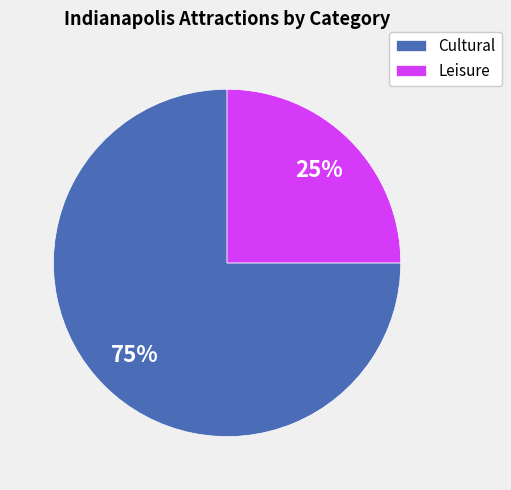

Count the number of slices in the pie.

2